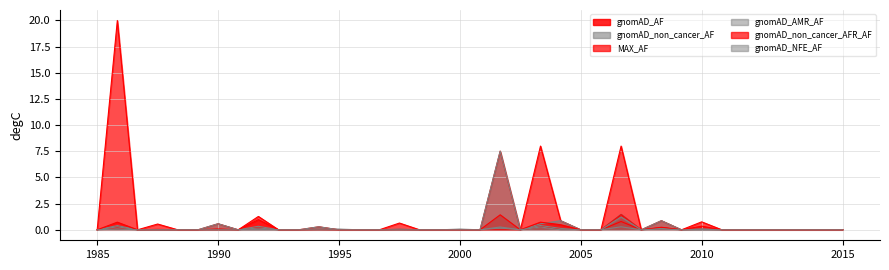

At how many categories does at least one series exceed 3?

4